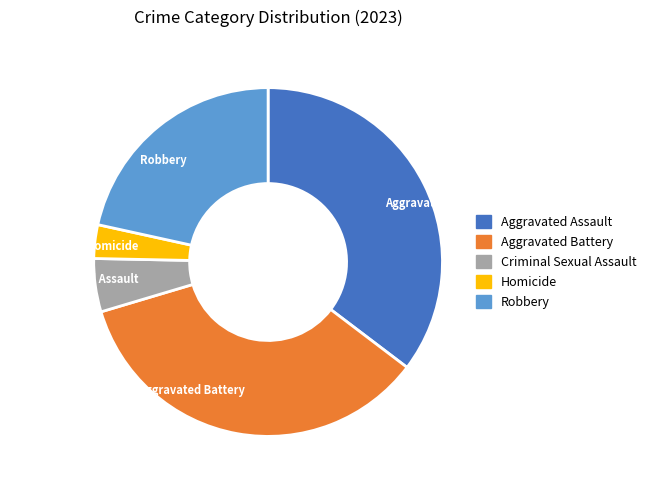

Which category has the smallest portion of the pie?

Homicide